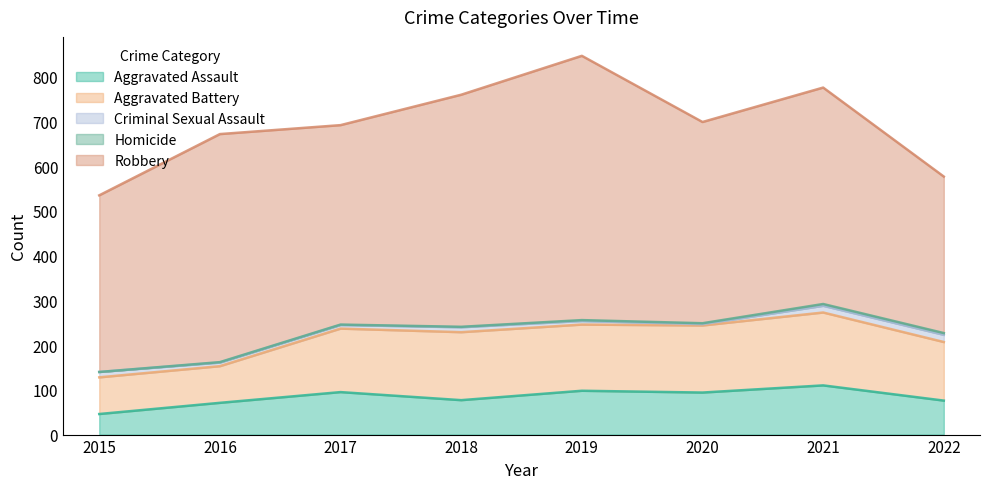

At which category is the sum across all series the highest?

2019